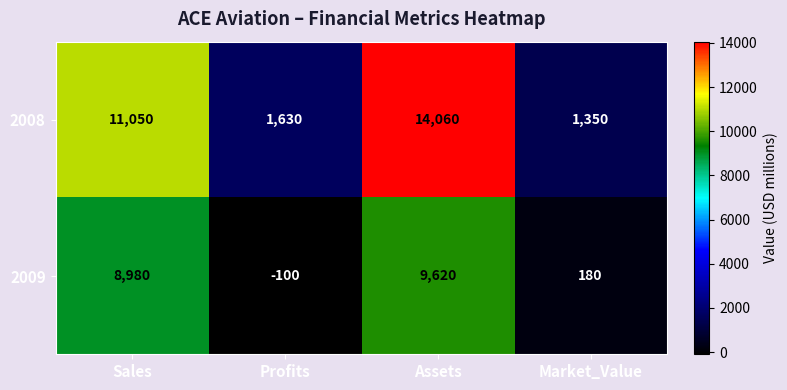

Reading left to right, what are all the values shown in this chart?

2008: 11050	1630	14060	1350
2009: 8980	-100	9620	180